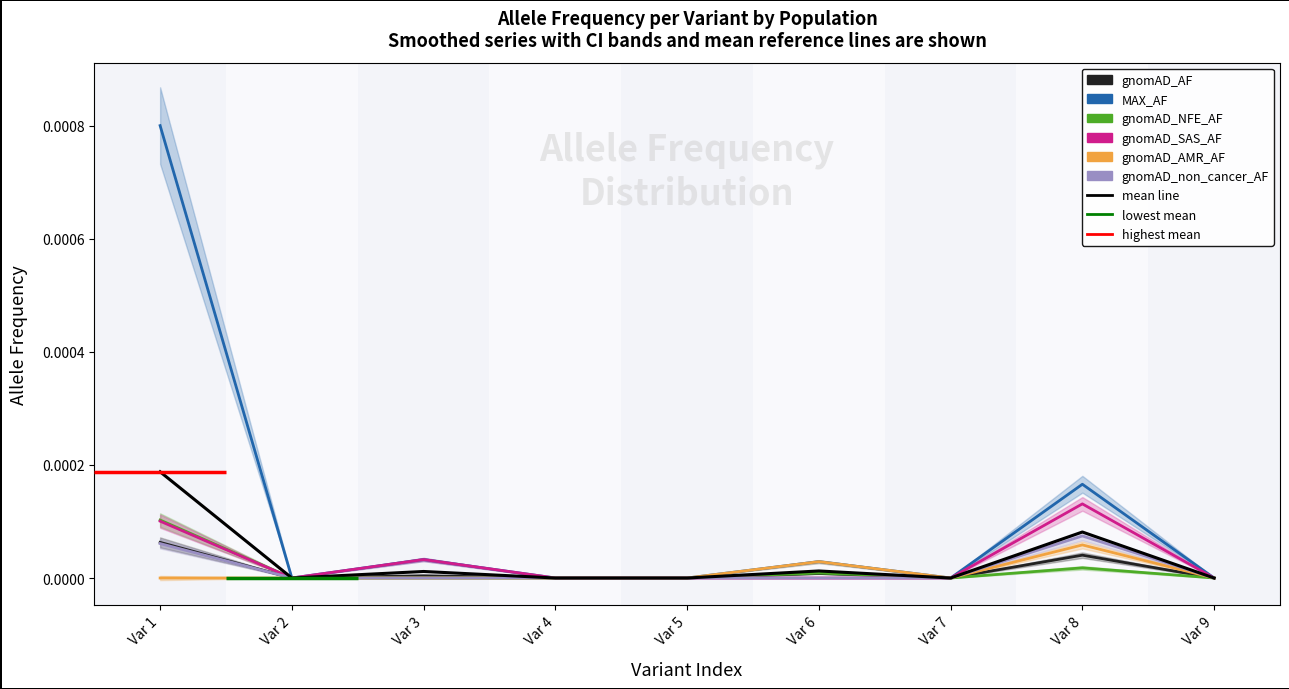

Does the chart have visible grid lines?

No